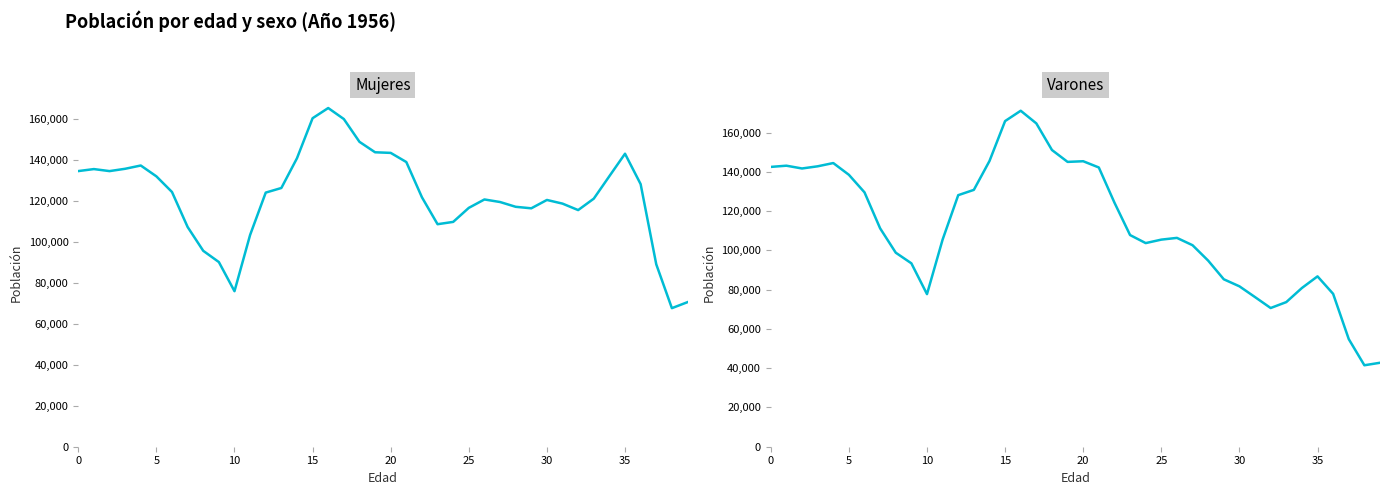

Is this an area chart (filled region under the line)?

No